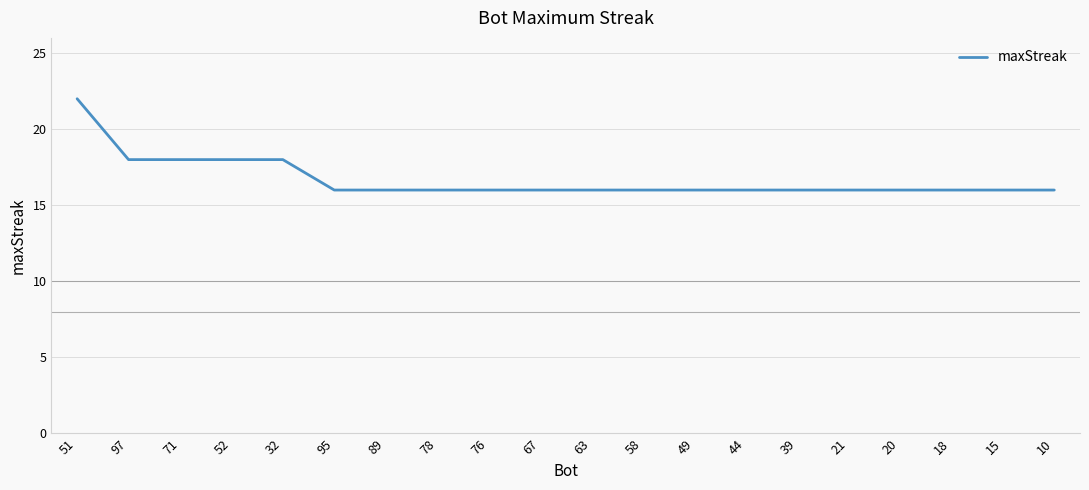

What is the sum of all values?

334